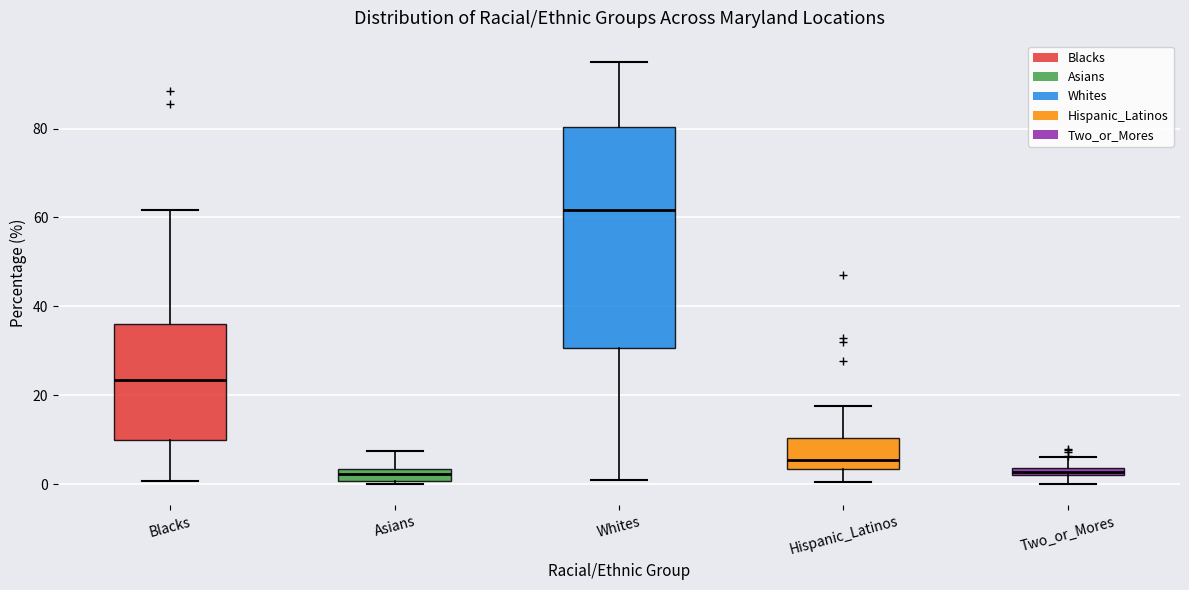

Where does the median line of the box for Asians sit on the y-axis? The values are not printed on the chart, so give them approximately, as read against the axis.

2